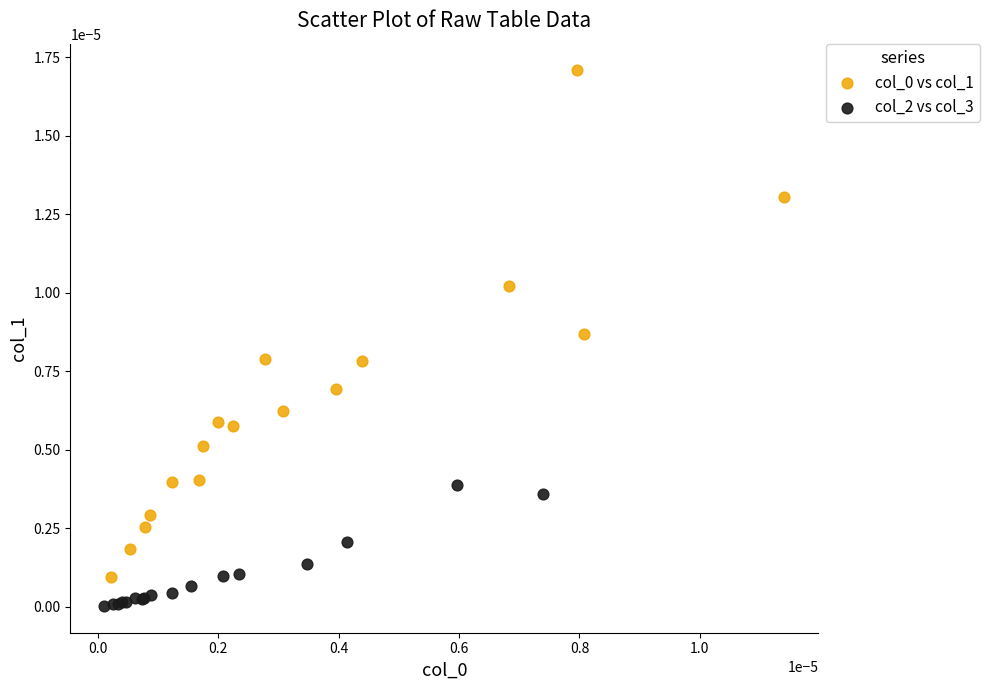

Which series reaches the minimum Y coordinate?

col_2 vs col_3